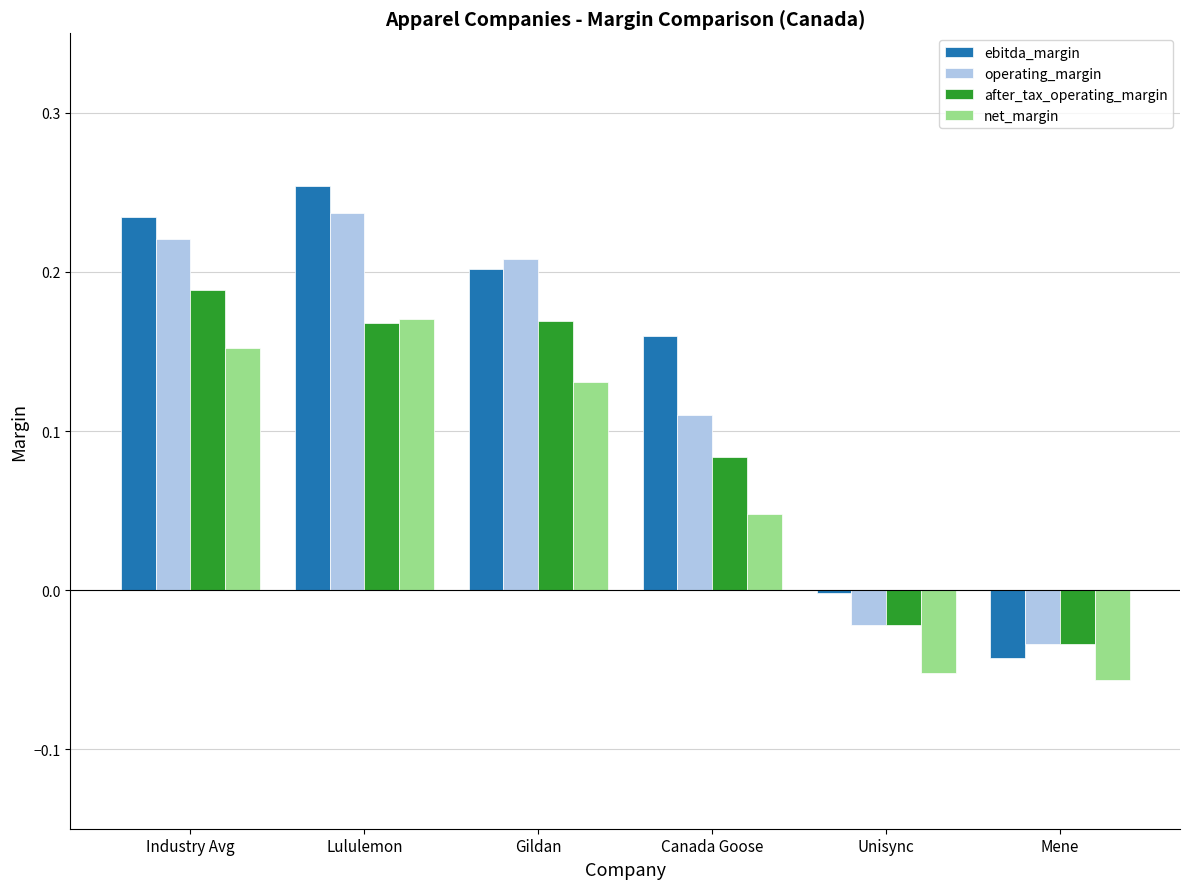

At which category does the chart reach its peak across all series?

Lululemon